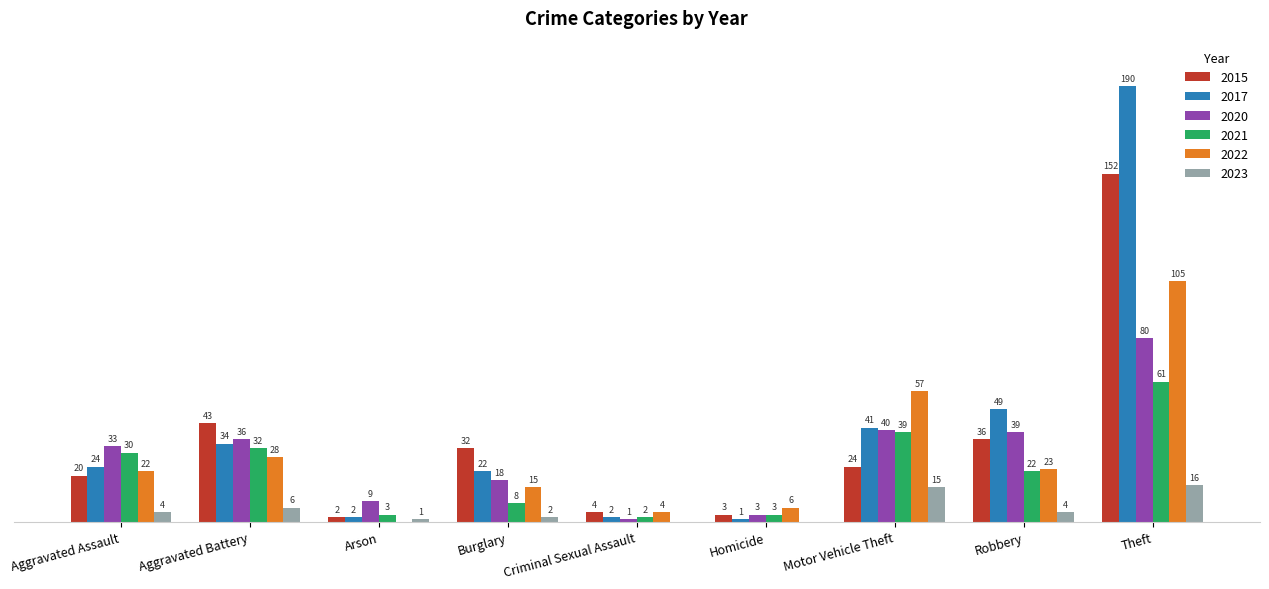

Which label corresponds to the largest value in the chart?

Theft